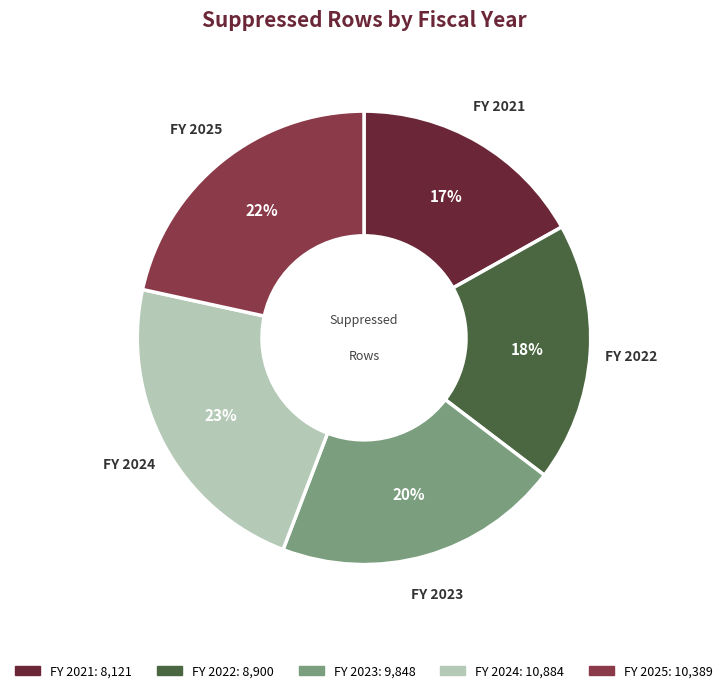

Does any single category account for the majority?

No